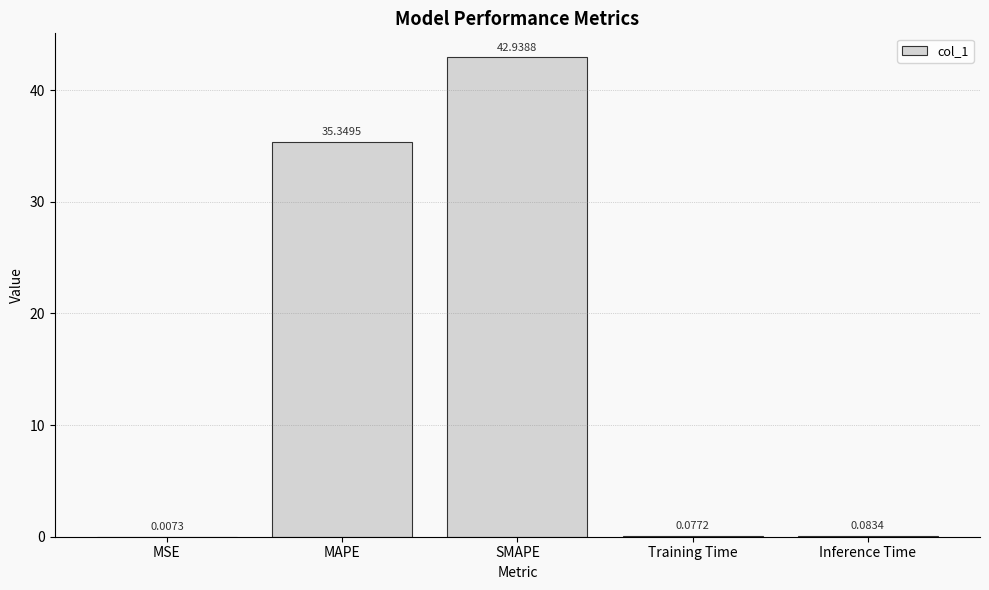

Which category has the highest value across all series?

SMAPE